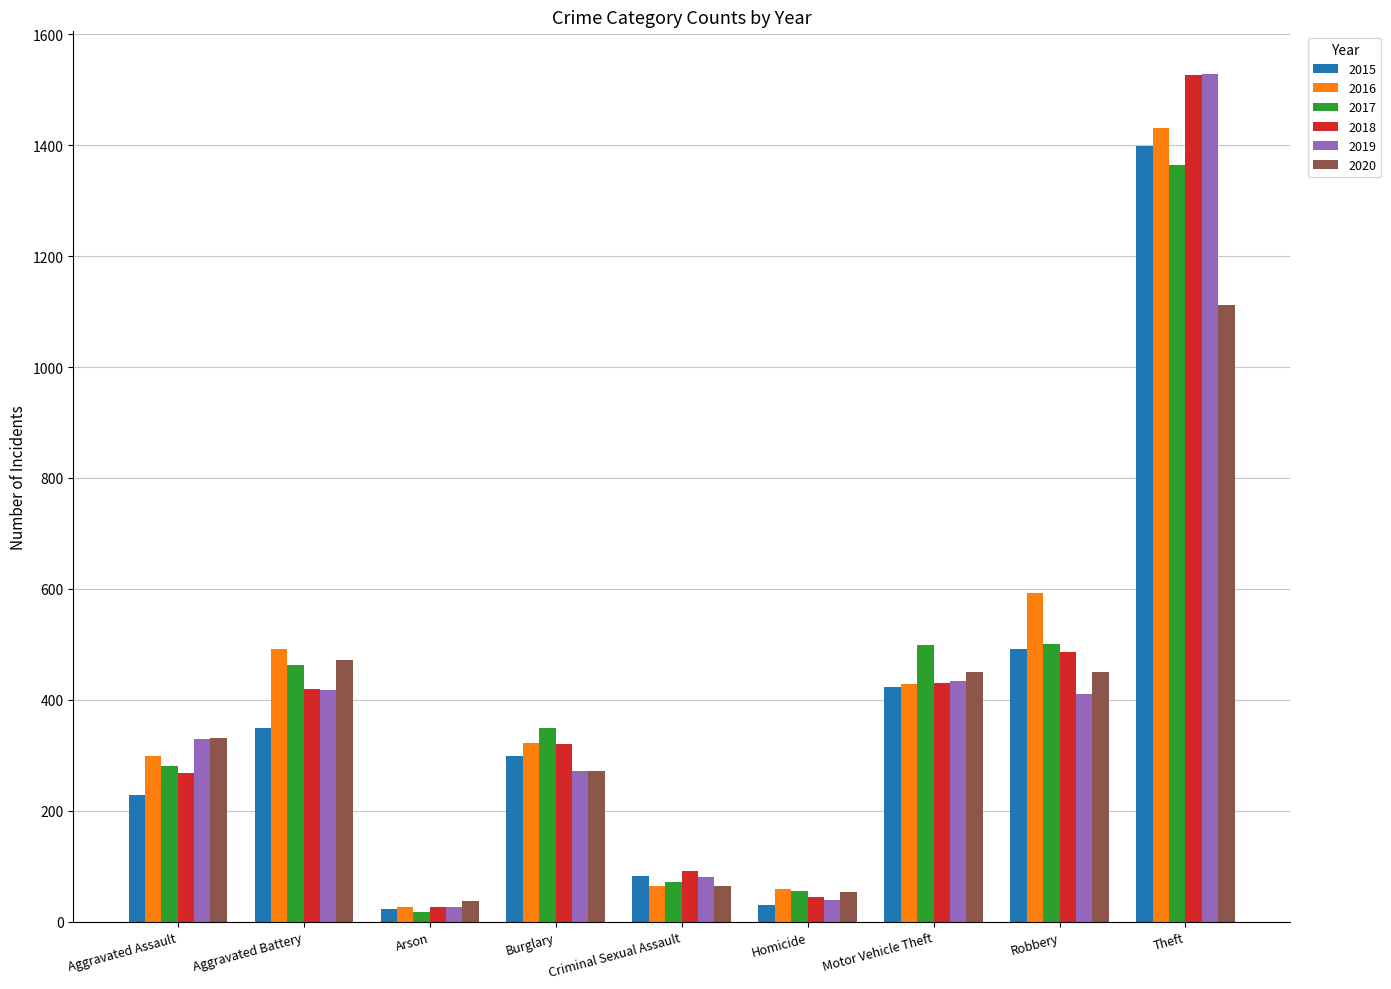

Where is 2016 nearest to the value 729?

Robbery